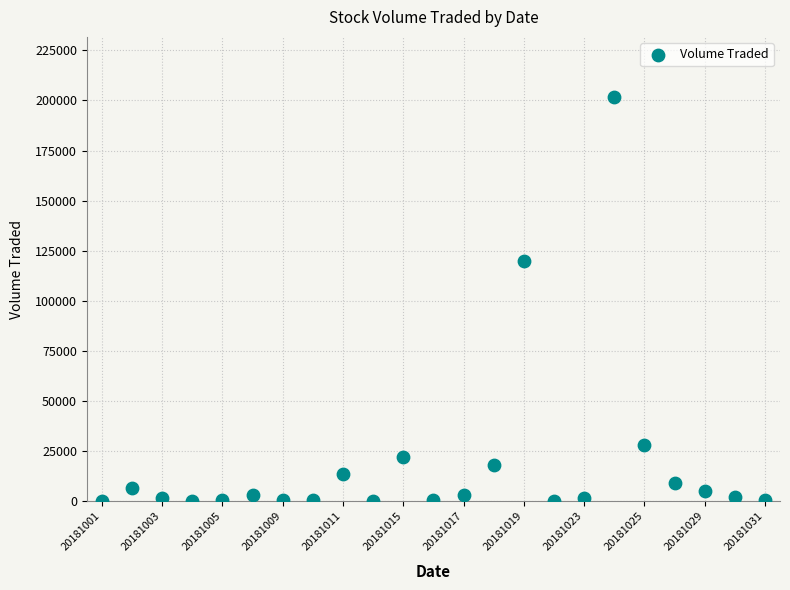

What Y value in the scatter plot is closest to 100750?

120000